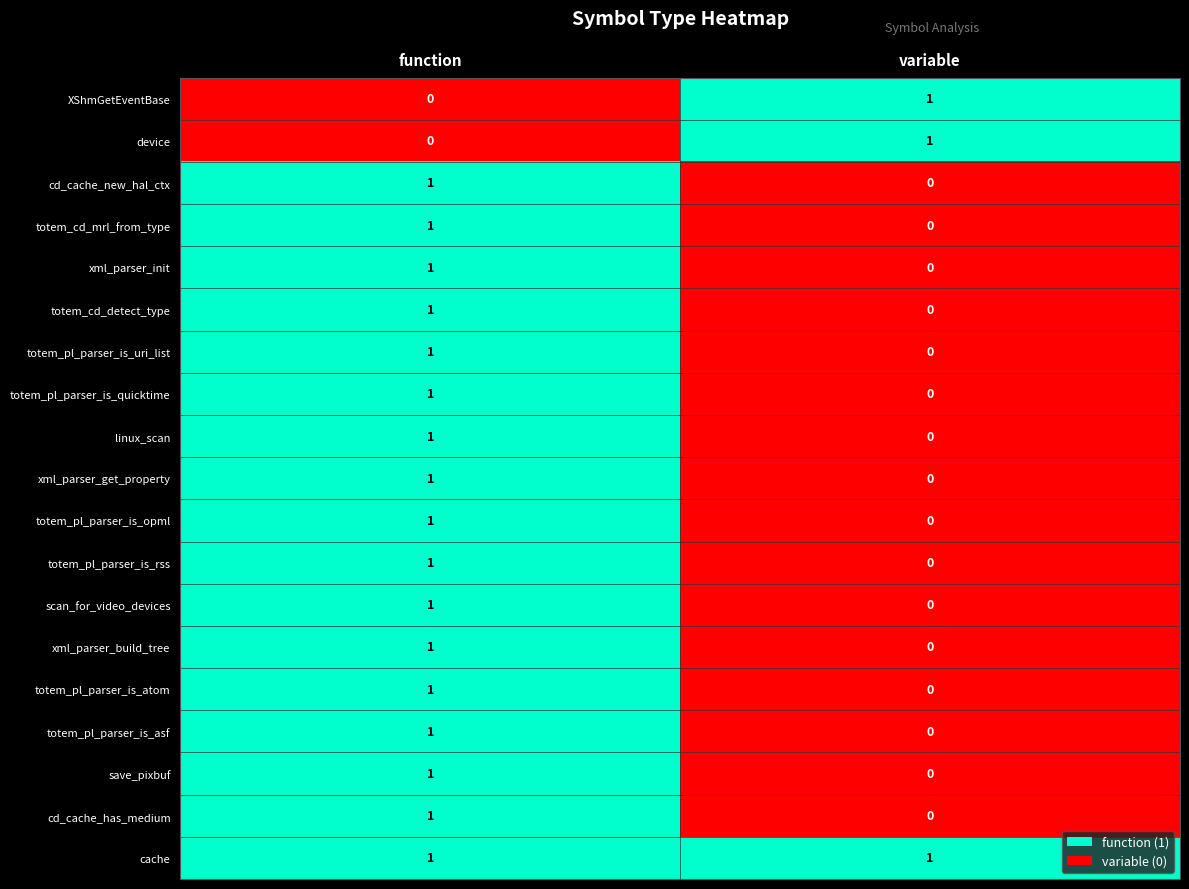

What is the total value across all series at function?

17